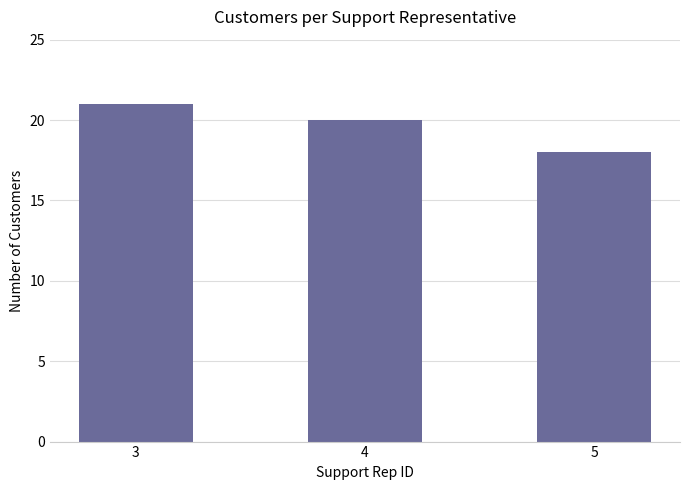

What is the approximate value at 5?

18